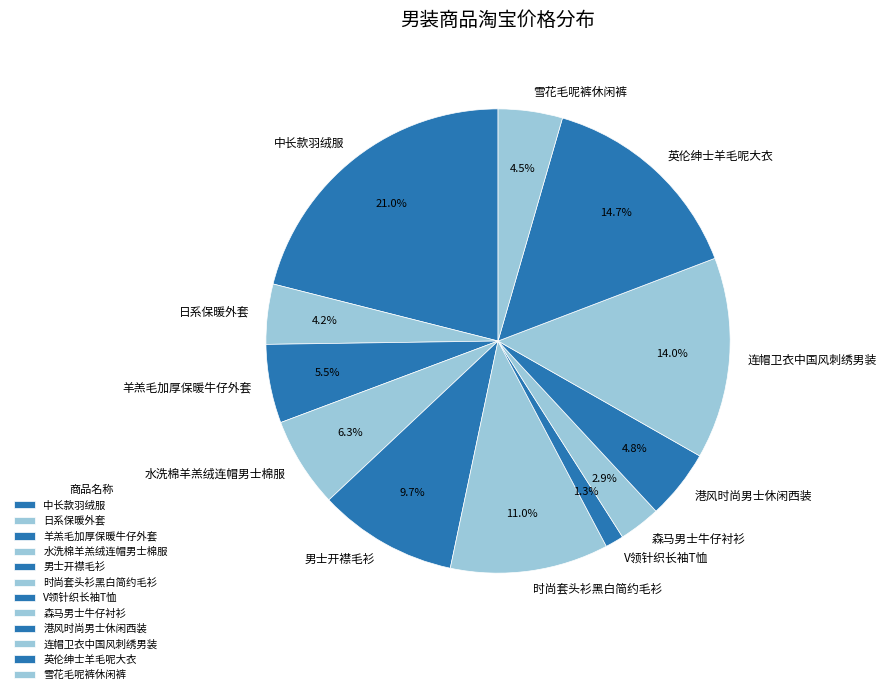

To the nearest percent, what is the difference between the 港风时尚男士休闲西装 and 时尚套头衫黑白简约毛衫 slice percentages?

6%